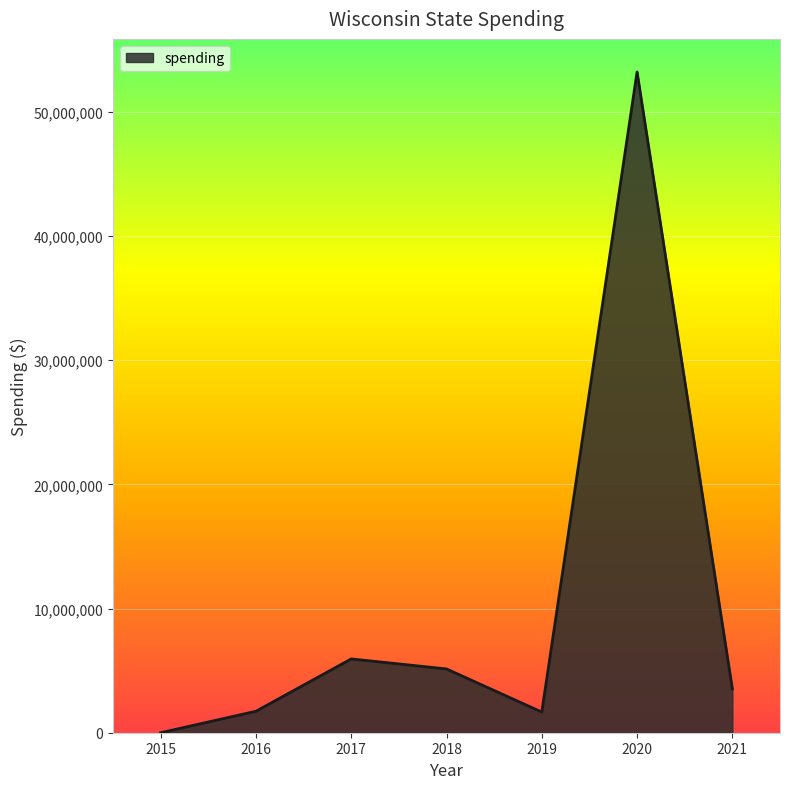

What is the change in value from 2017 to 2019?

-4279885